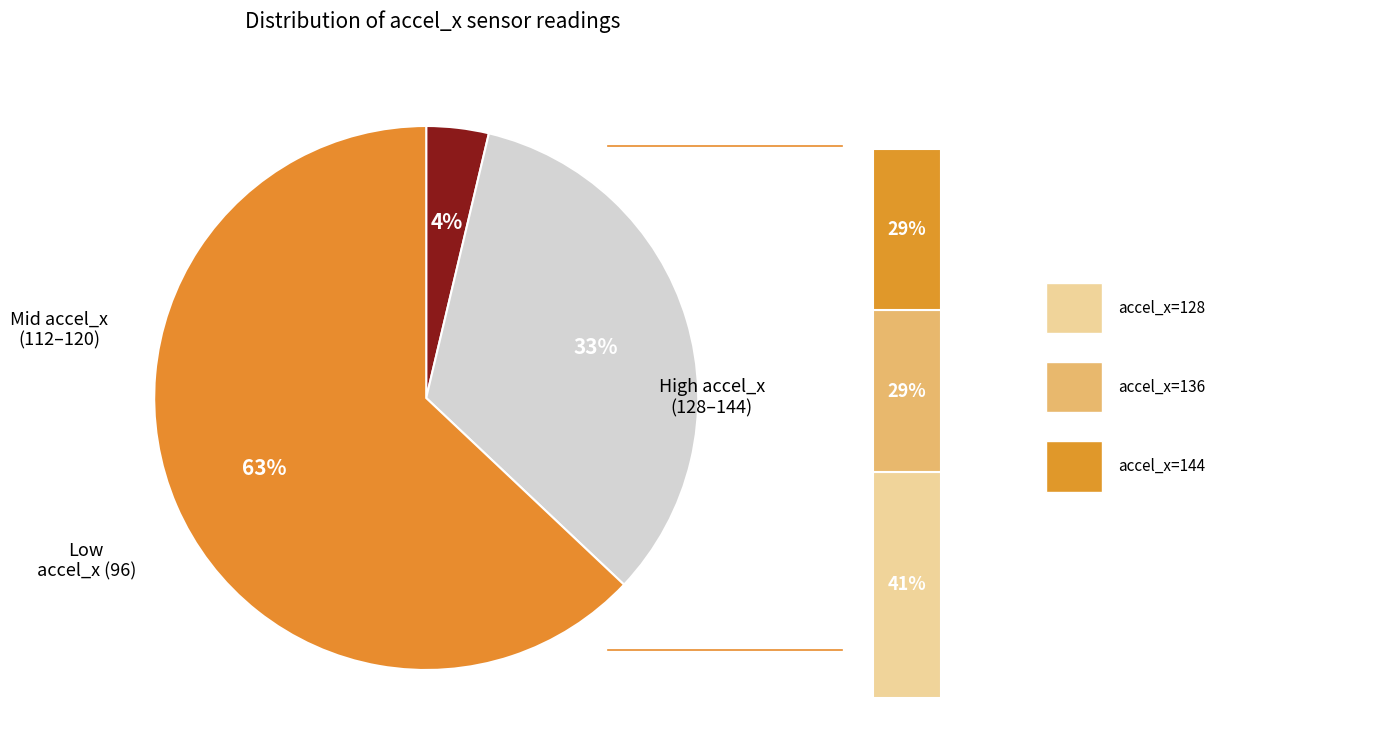

Which has a higher value, 128 or 128?

128